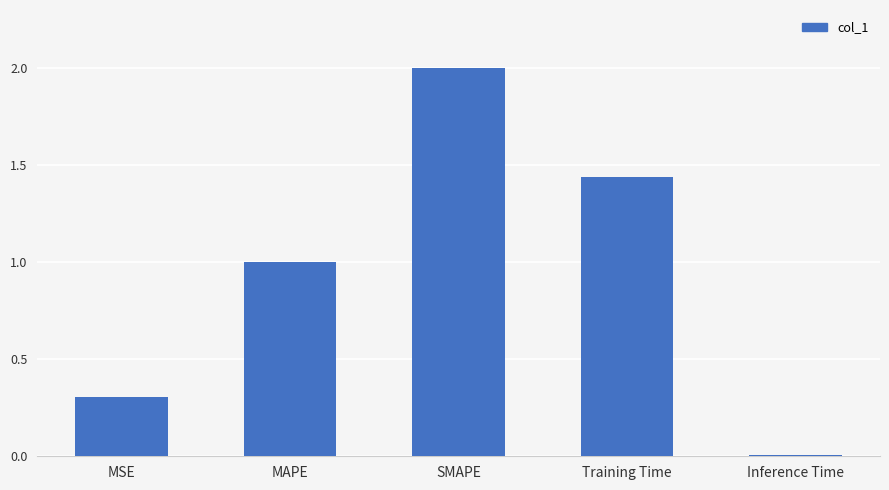

Approximately how many times larger is the value at MSE compared to Training Time?

0.2